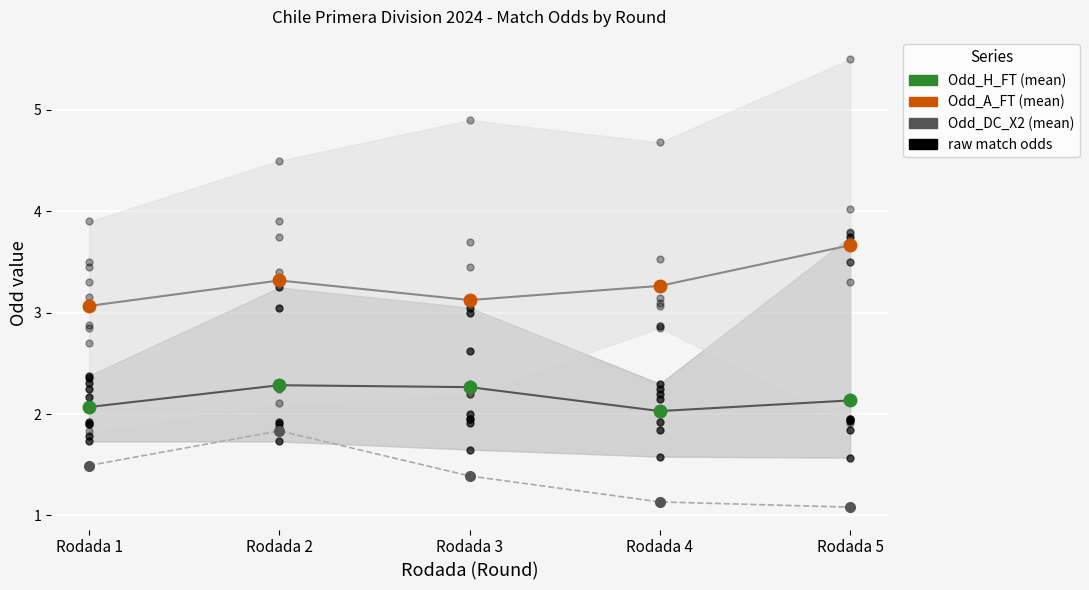

Is the value of Odd_H_FT (mean) at Rodada 5 greater than the value of Odd_DC_X2 (mean) at Rodada 5?

Yes